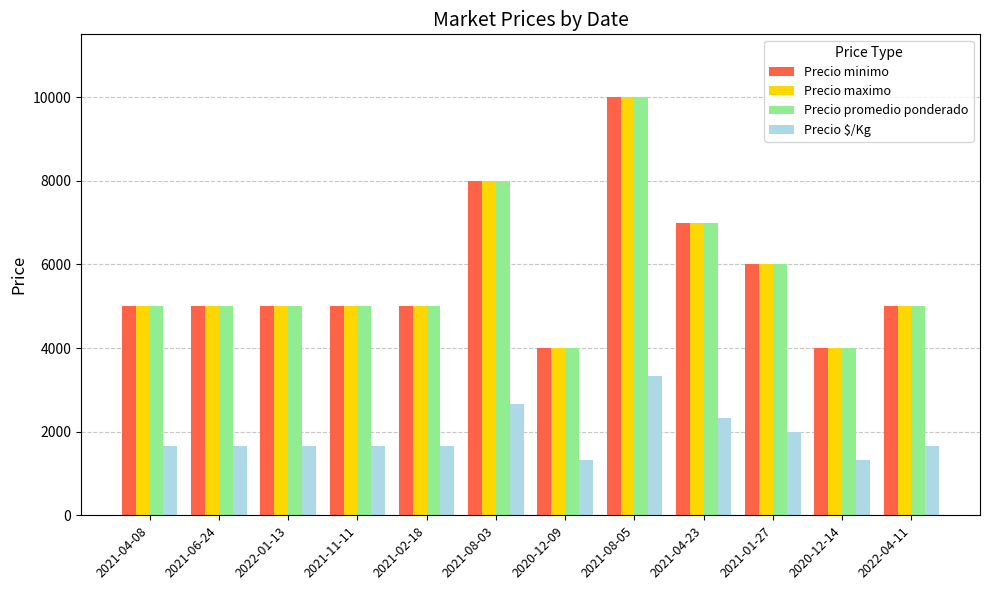

What is the difference between the maximum and minimum values in the Precio maximo series?

6000